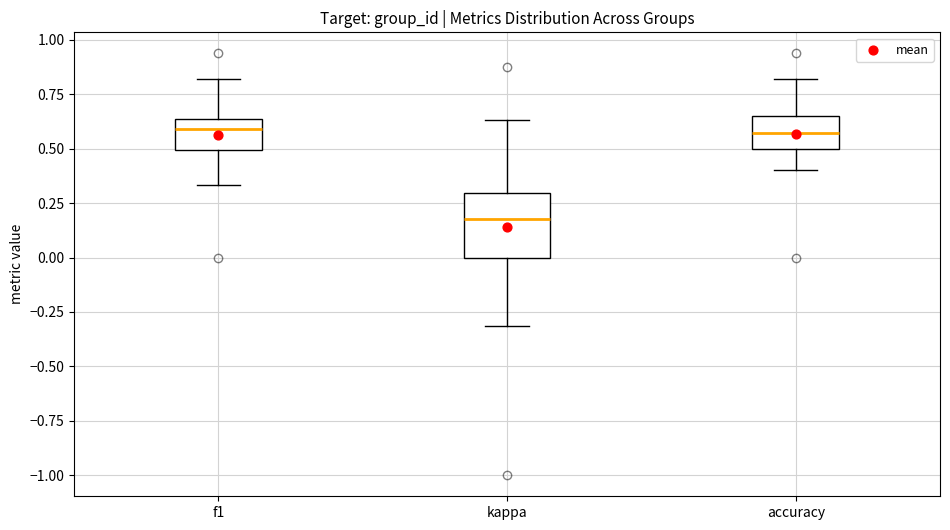

Reading left to right, transcribe this box plot: for each box, give where its median line is, the range the box spans, and where its two whiskers end, as read against the y-axis. The values are not printed on the chart, so give them approximately, as read against the axis.

f1: median 0.60, box 0.50 to 0.65, whiskers 0.35 to 0.80
kappa: median 0.20, box 0.00 to 0.30, whiskers -0.30 to 0.65
accuracy: median 0.55, box 0.50 to 0.65, whiskers 0.40 to 0.80